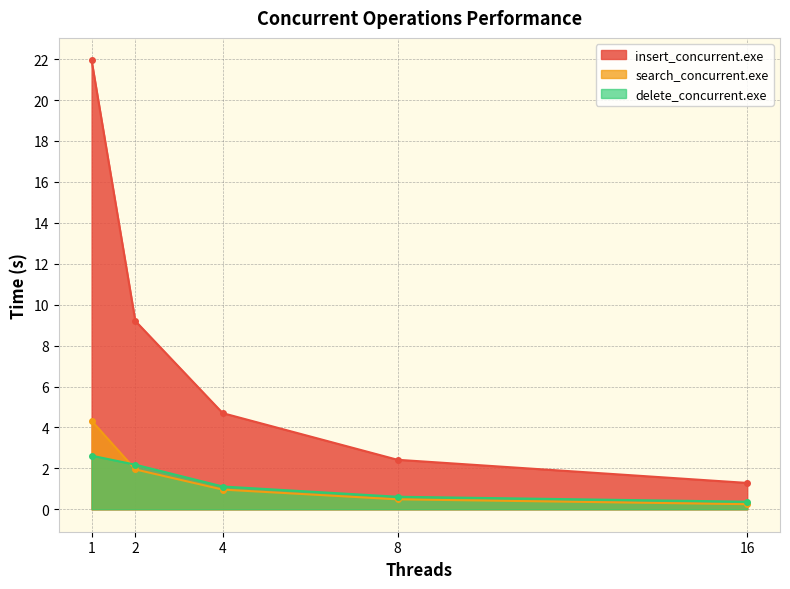

Does the chart display data point markers on the line(s)?

Yes